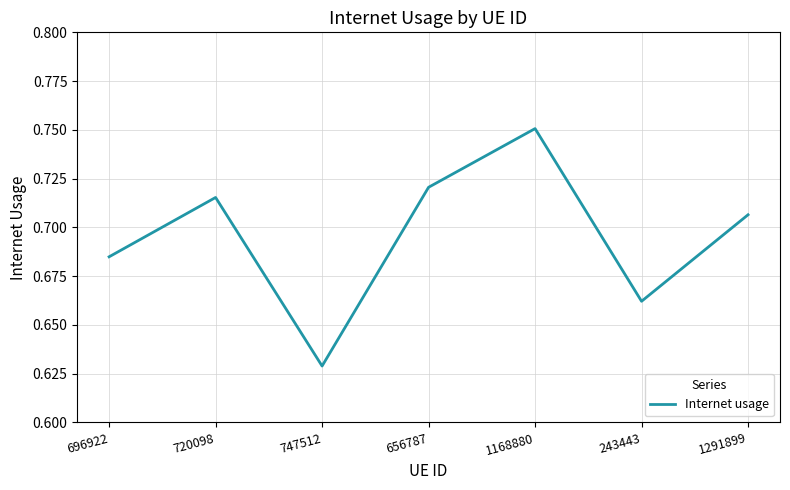

At which label is the value closest to 0?

747512